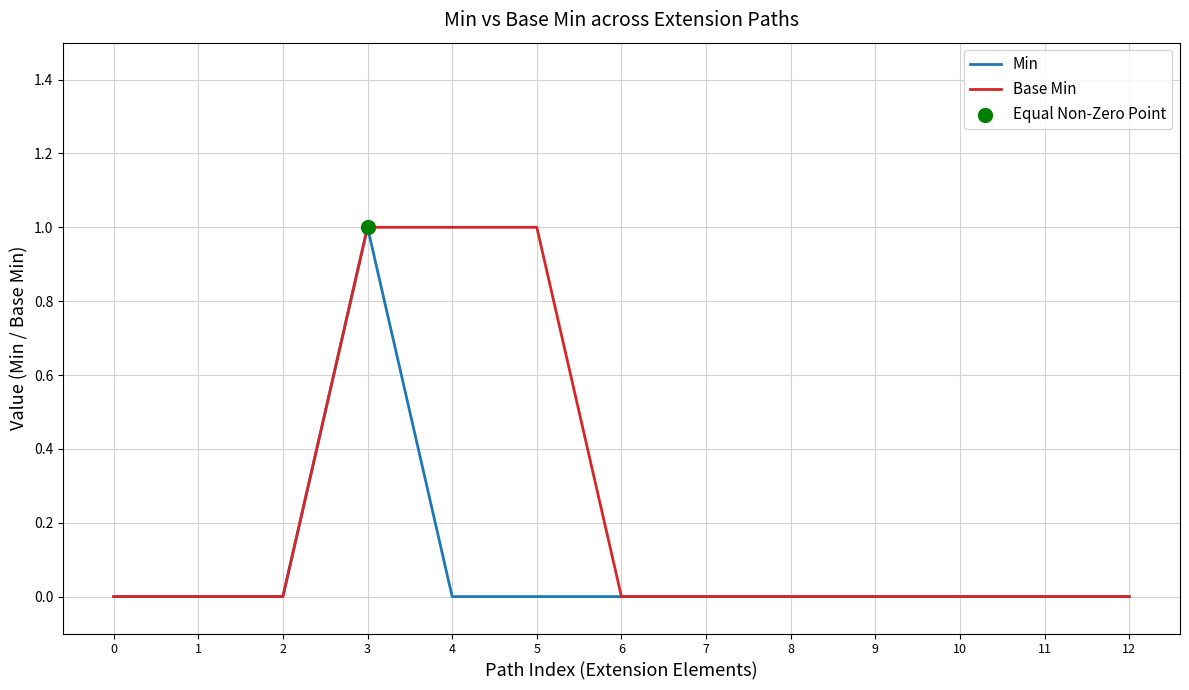

Is it true that Min equals 0 at 12?

True